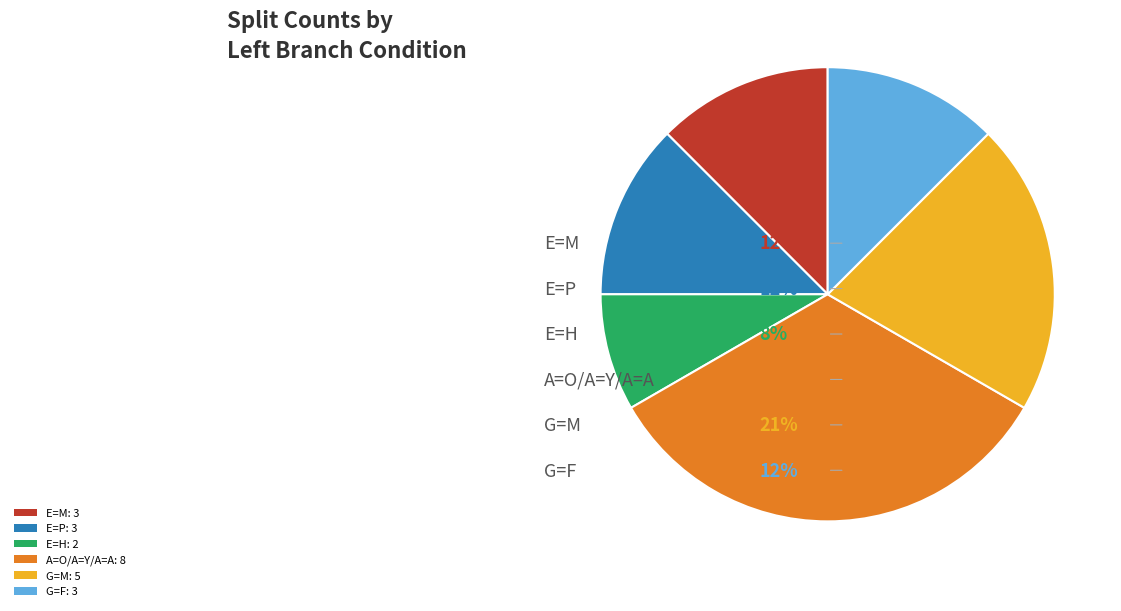

How many slices are in this pie chart?

6